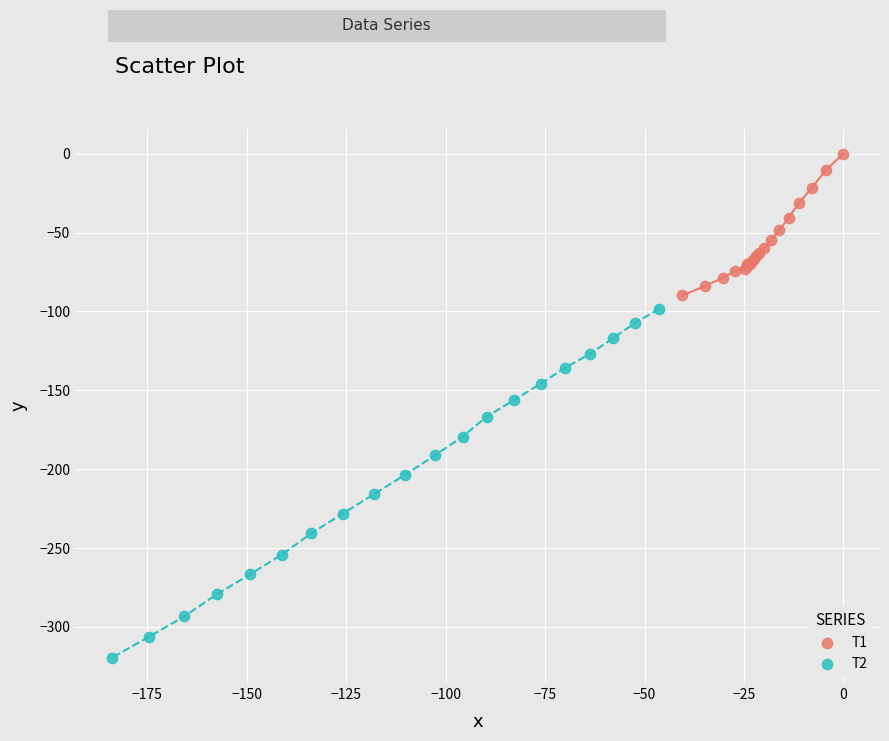

Which series reaches the maximum Y coordinate?

T1